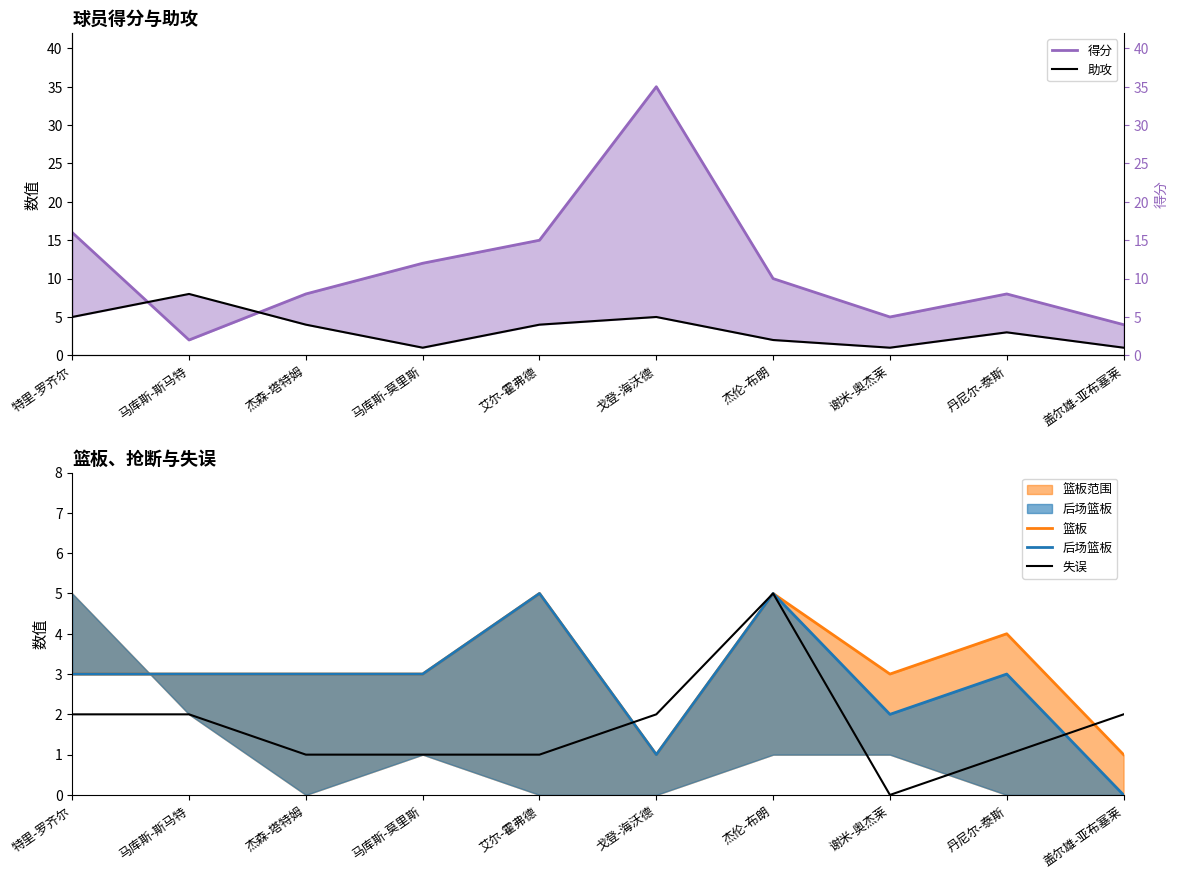

At 杰伦-布朗, list the series in order from smallest to largest.

助攻, 篮板, 后场篮板, 失误, 得分